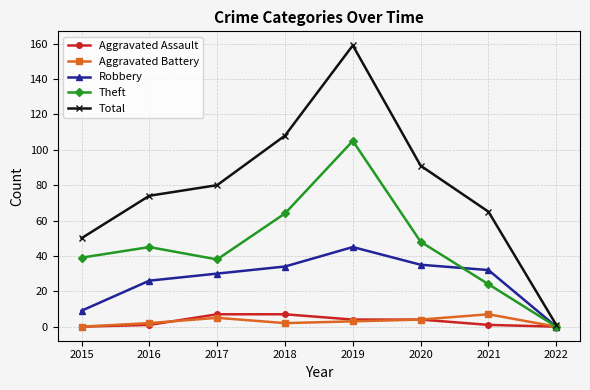

What is the difference between the second highest and second lowest values in the Aggravated Battery series?

5